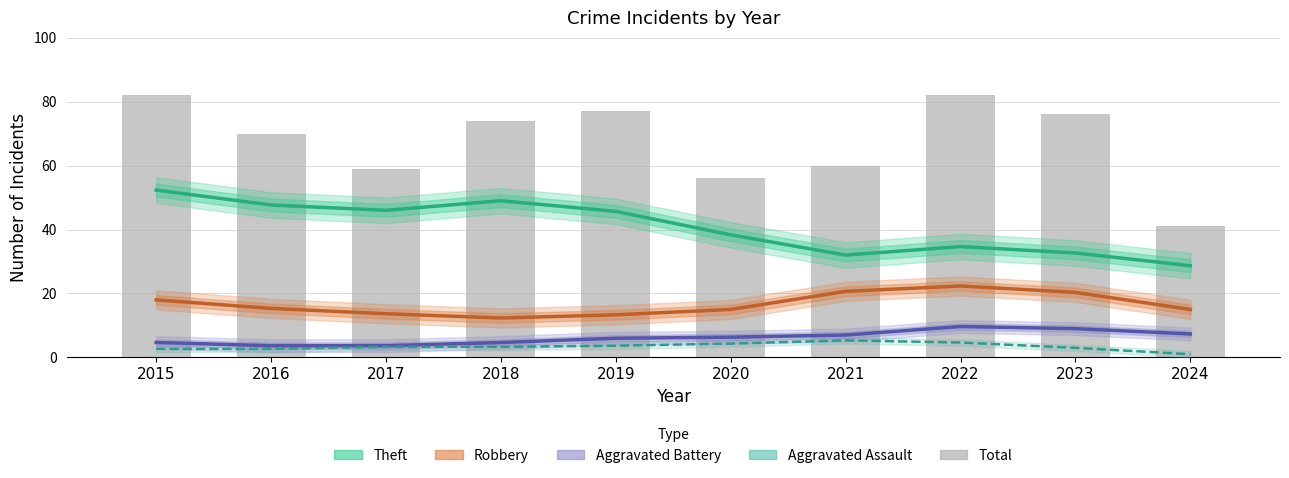

Is it true that Aggravated Battery equals 4.8 at 2021?

False